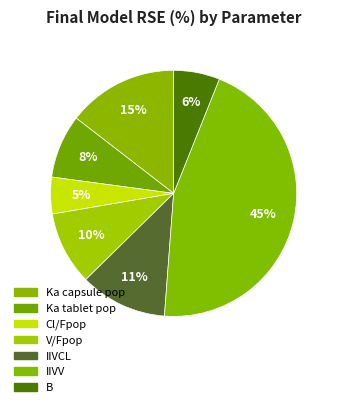

How many segments does this pie chart have?

7